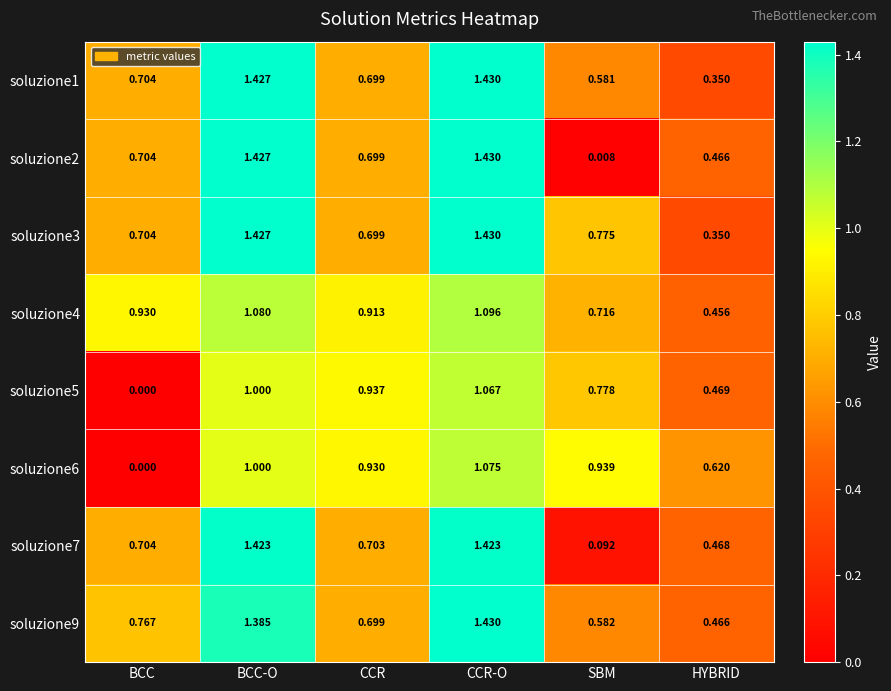

How many distinct data groups are displayed?

8